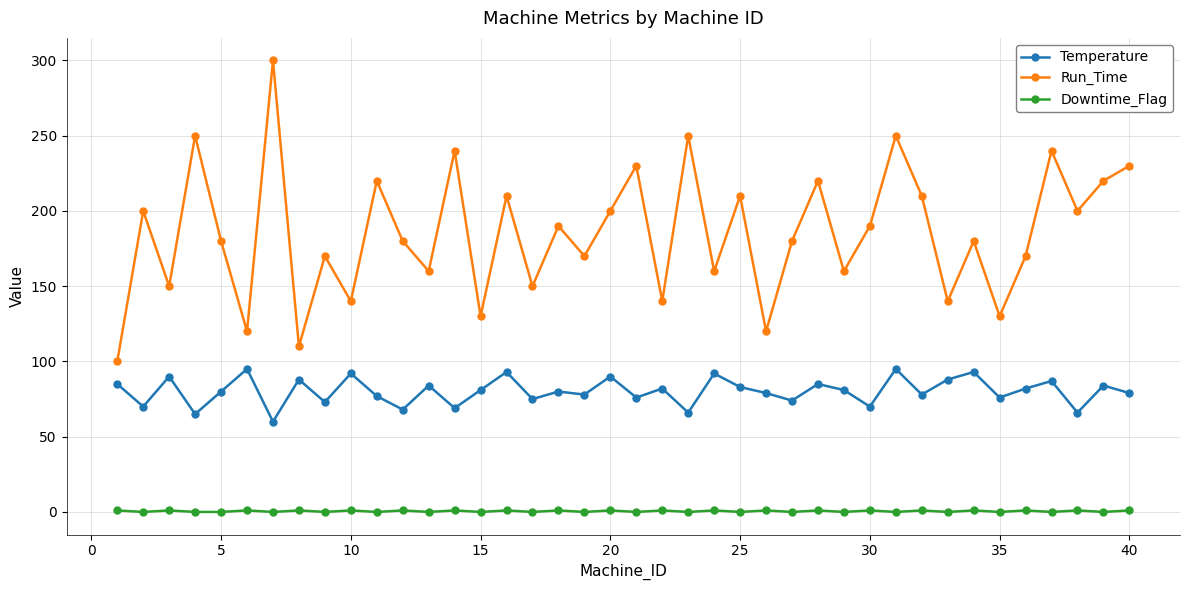

How many categories are shown in the chart?

40